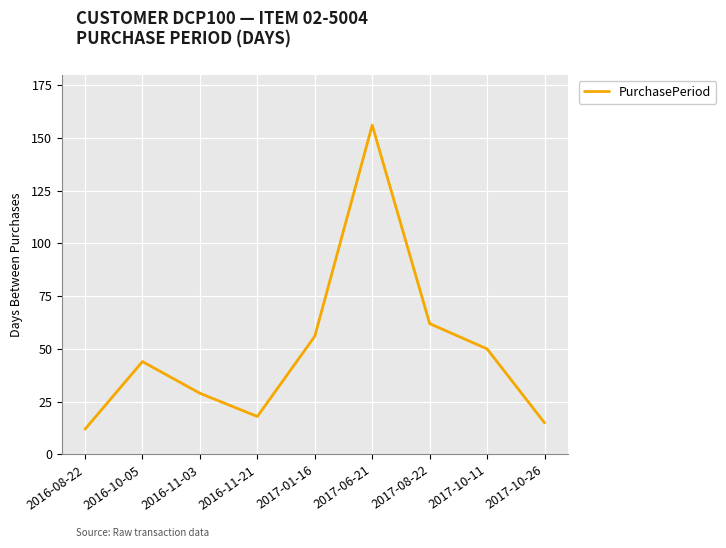

True or false: there are more than 1 points higher than both neighbors.

True